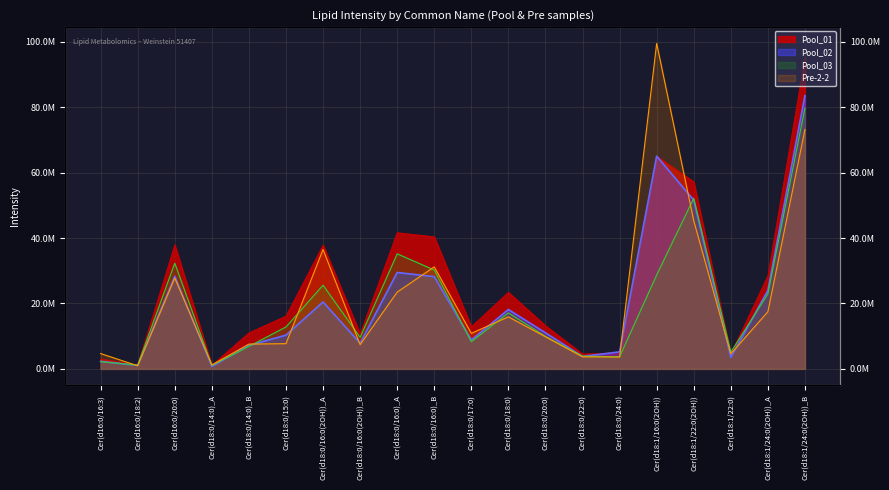

What is the value of the Pool_03 point at the 20th from the left?

79721432.0